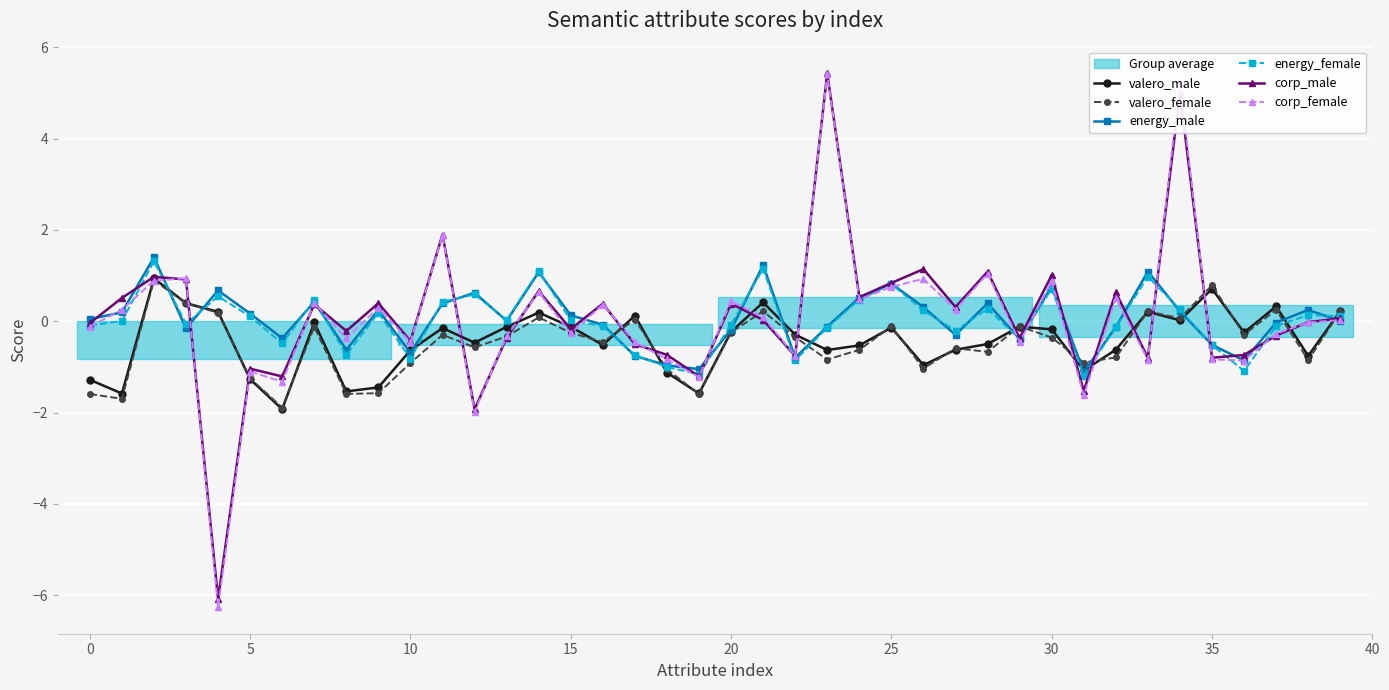

True or false: corp_female has more than 2 points higher than both neighbors.

True